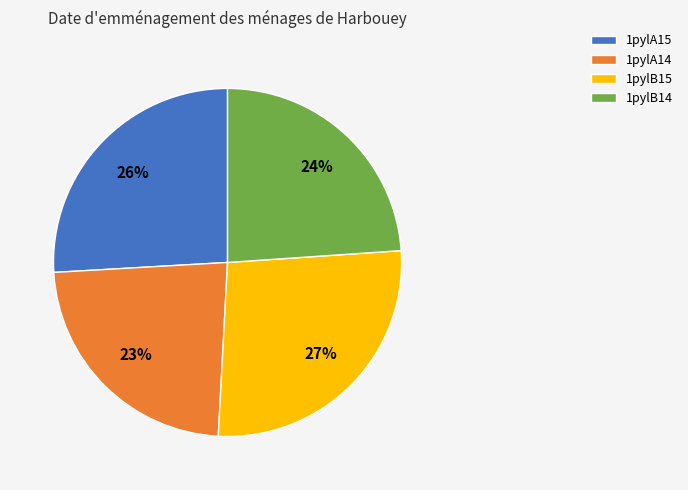

Is it true that 1pylB14 is 38% of the pie?

False